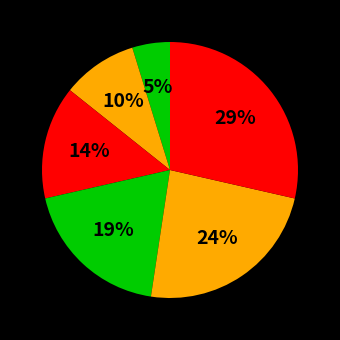

Rank the categories by value from lowest to highest.

Linear Chemicals, Randox, Sorachim, Roche, LGC Standards, Verichem